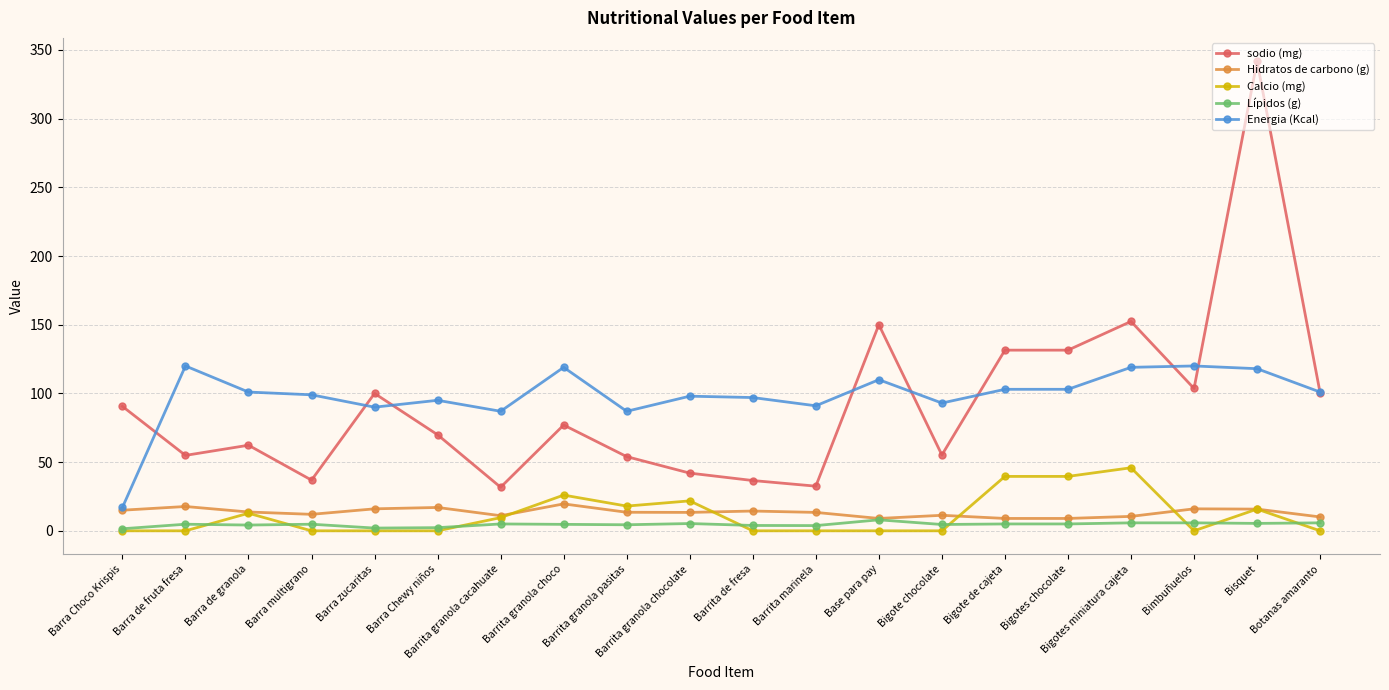

What is the spread (max minus min) of values at Botanas amaranto?

101.0